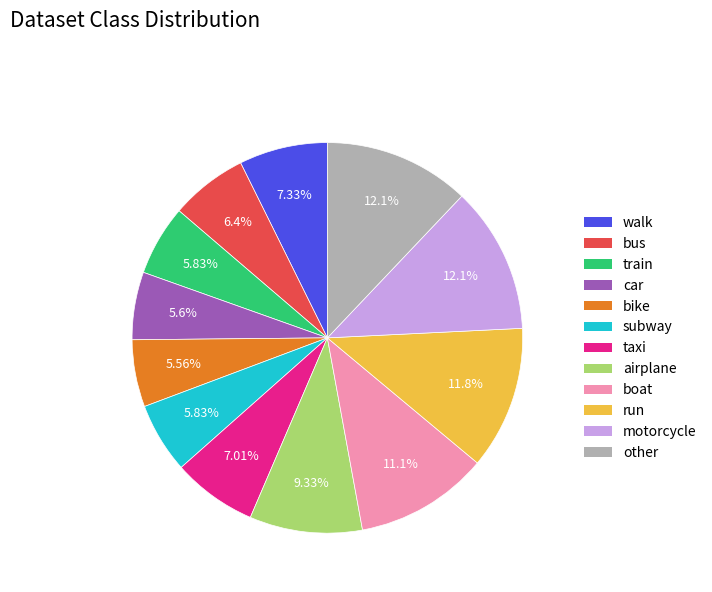

Approximately how many times larger is the value at bike compared to taxi?

0.8